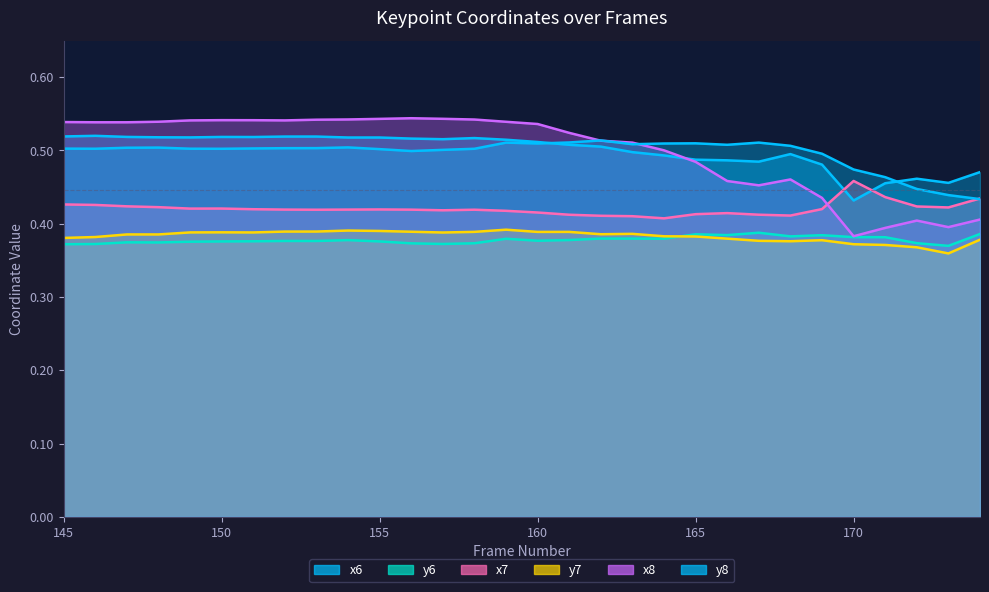

At 167, list the series in order from smallest to largest.

y7, y6, x7, x8, x6, y8